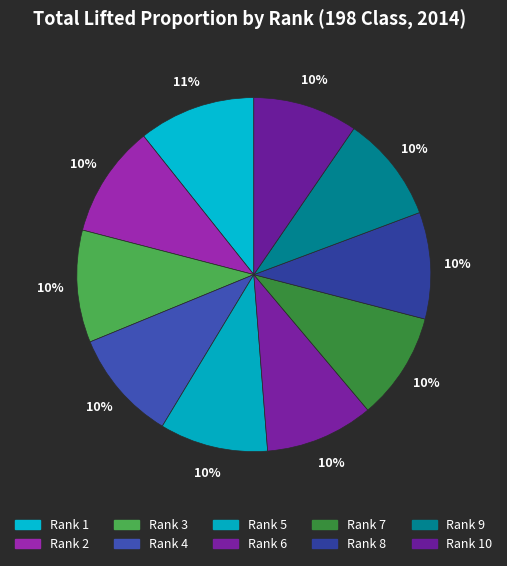

To the nearest percent, what is the average slice percentage?

10%